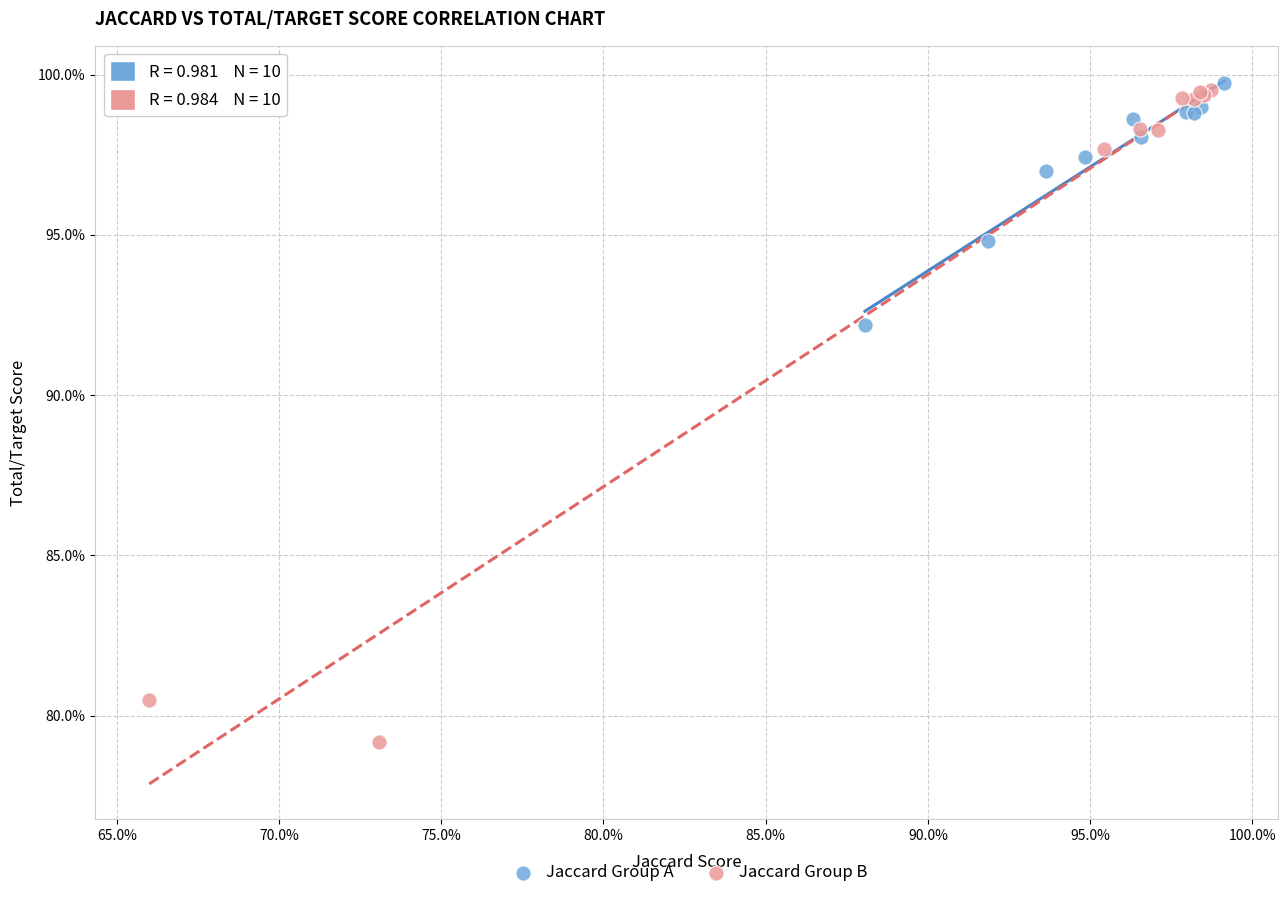

Which series reaches the minimum Y coordinate?

Jaccard Group B